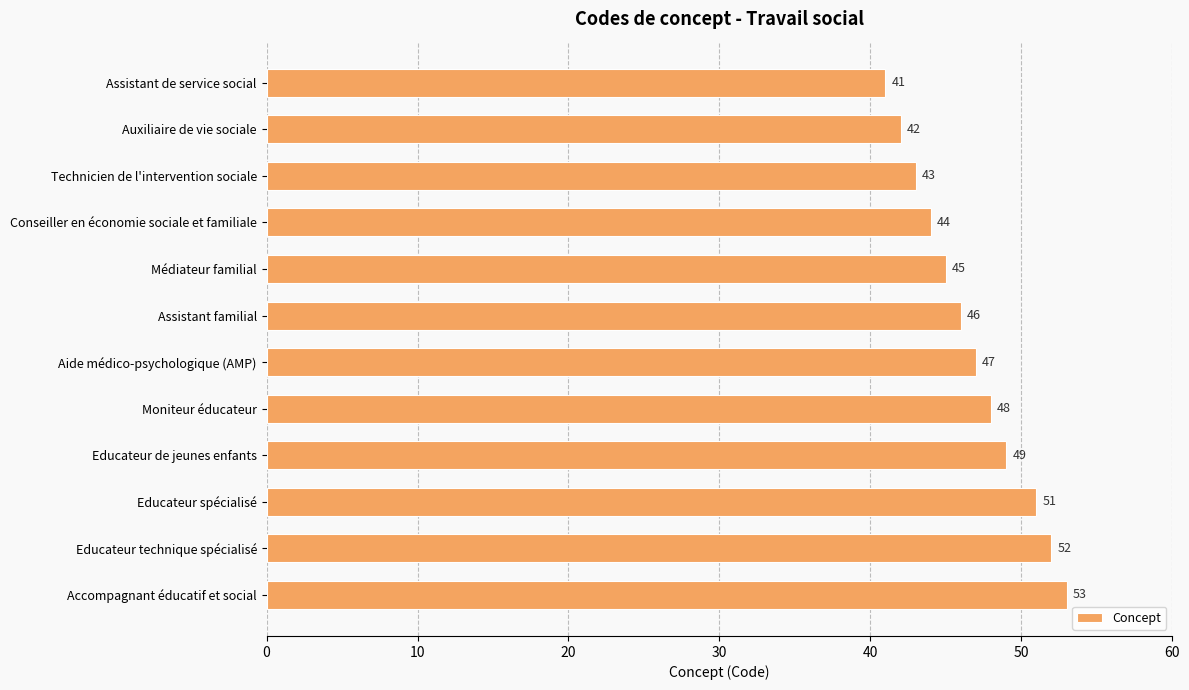

How many bars are there in total?

12